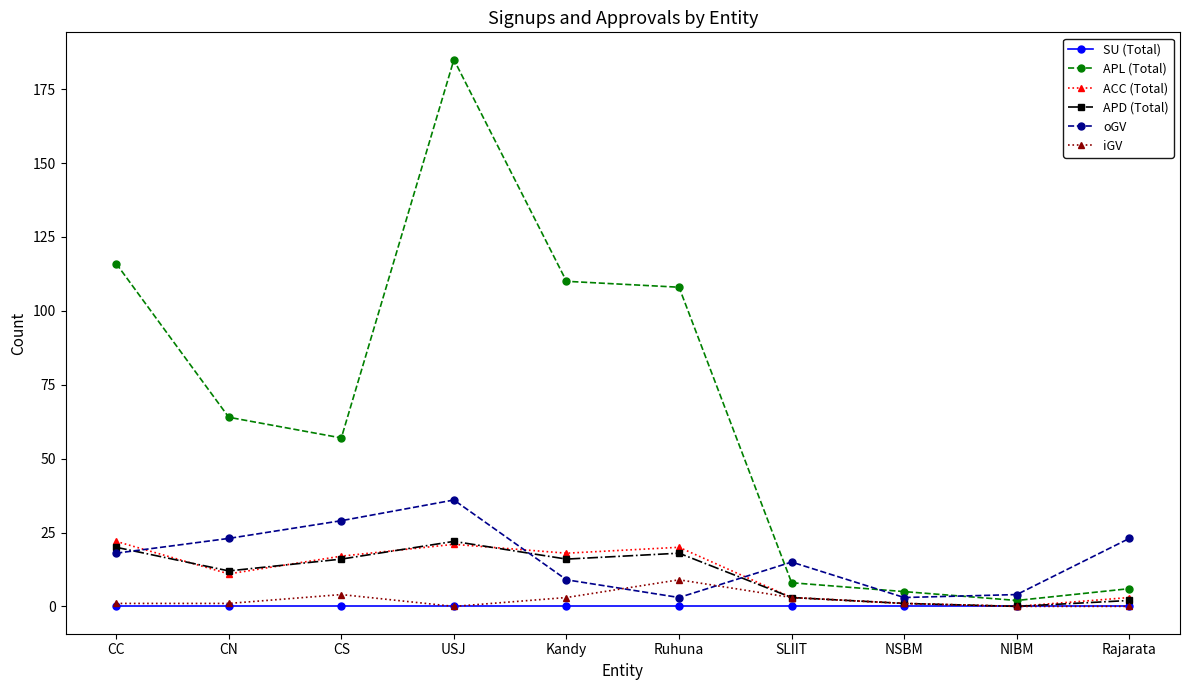

What position from the left is CS?

3